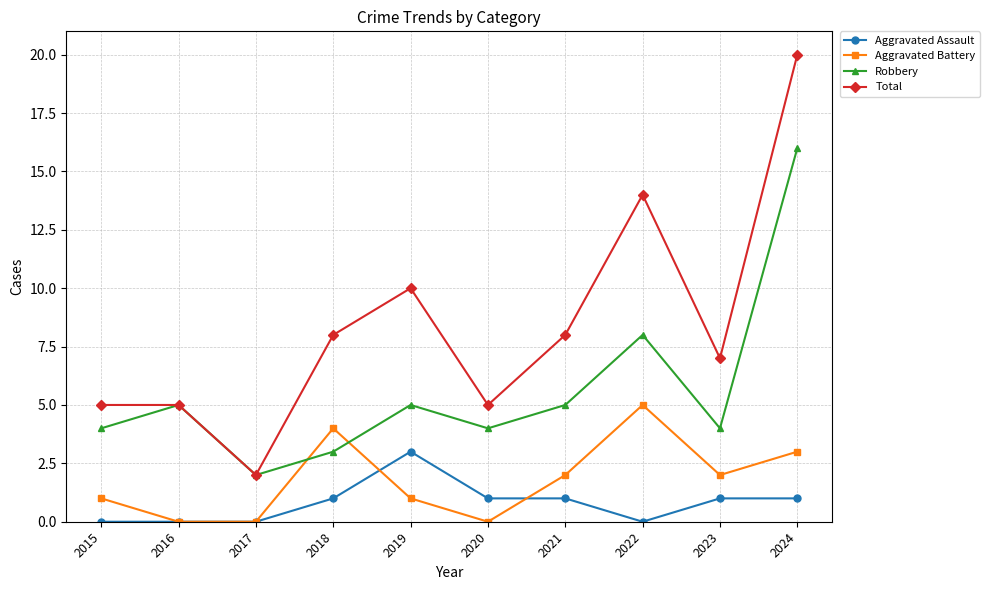

List the series in order of their peak value, lowest first.

Aggravated Assault, Aggravated Battery, Robbery, Total